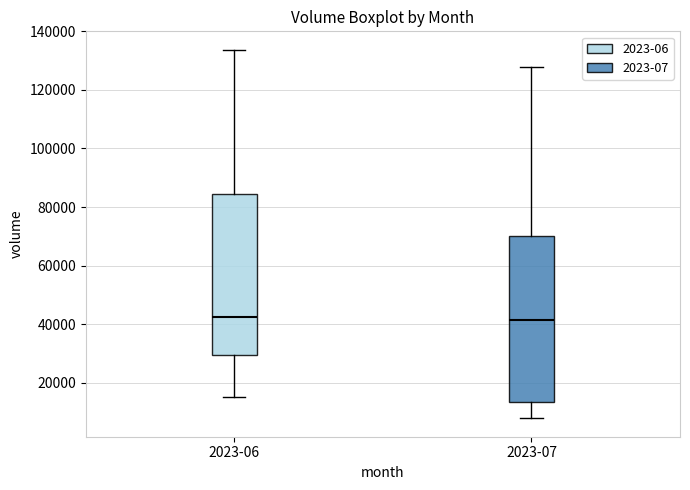

Reading left to right, read every box against the y-axis: the position of its median line, the range the box covers, and the ends of its whiskers. The values are not printed on the chart, so give them approximately, as read against the axis.

2023-06: median 42000, box 30000 to 84000, whiskers 16000 to 134000
2023-07: median 42000, box 14000 to 70000, whiskers 8000 to 128000